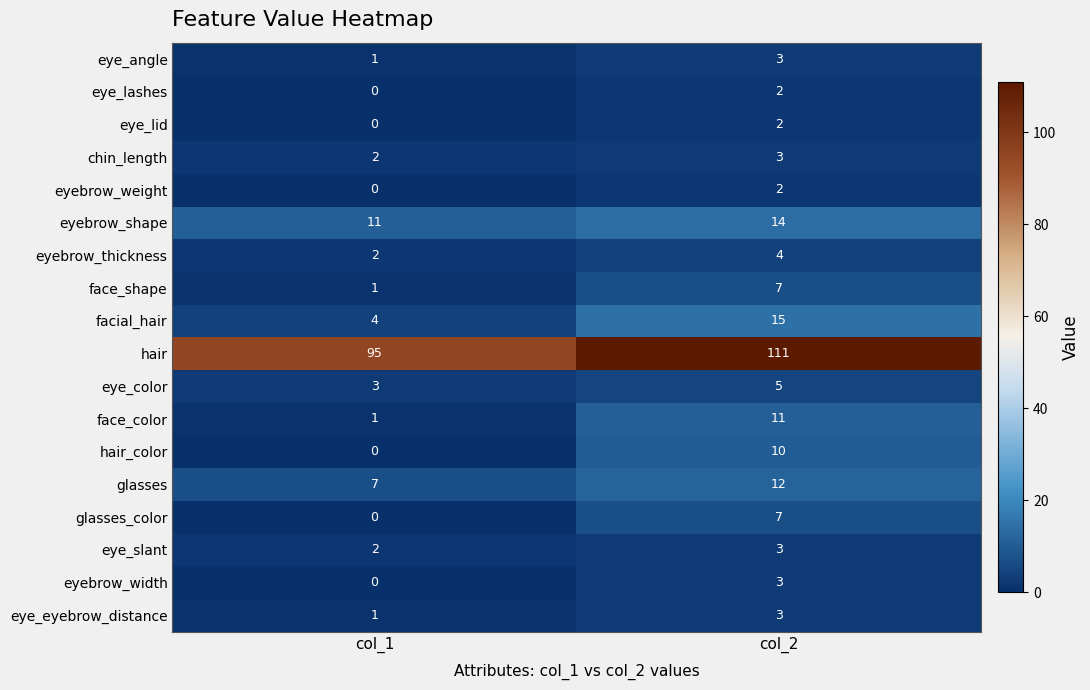

At which category is the sum across all series the highest?

col_2